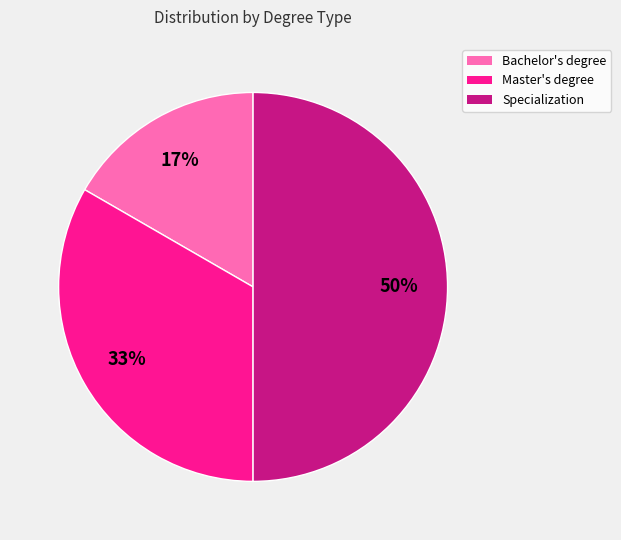

Is it true that Master's degree is 33% of the pie?

True